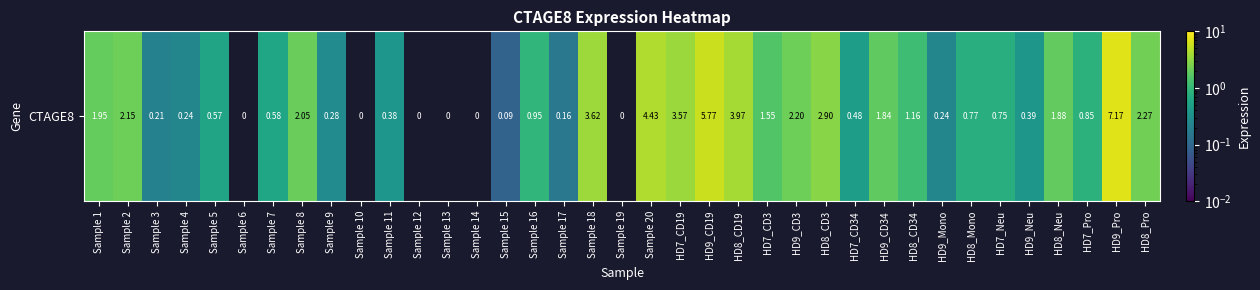

The chart shows a value of 9.5 at HD9_Pro. True or false?

False